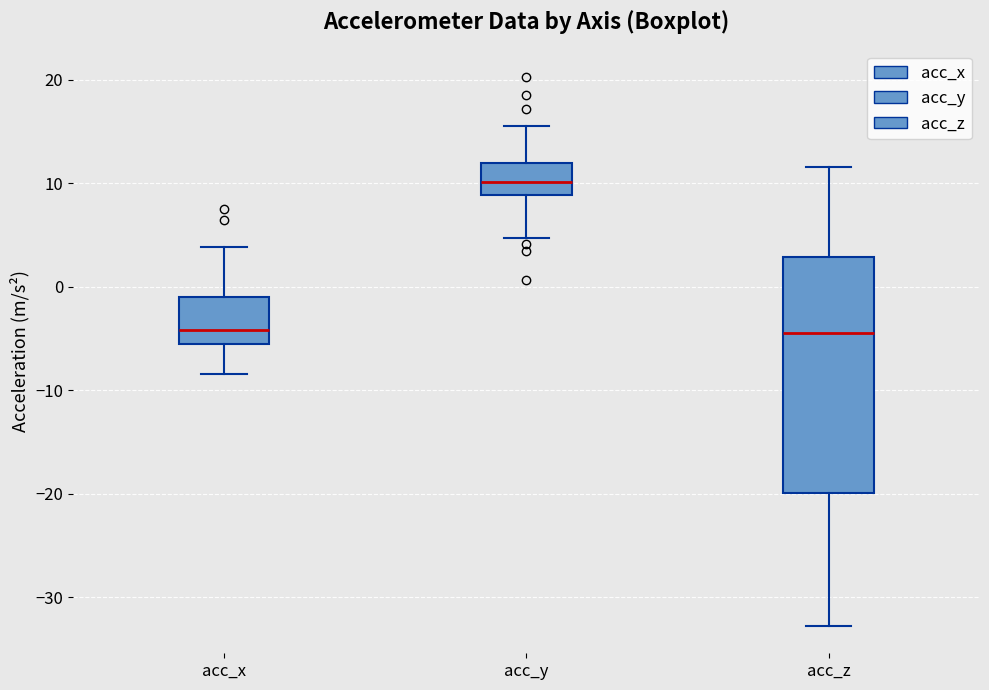

Which box has the highest median line?

acc_y